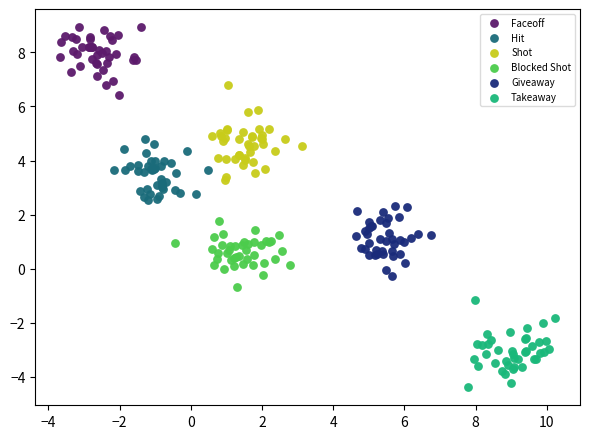

Which series reaches the minimum Y coordinate?

Takeaway